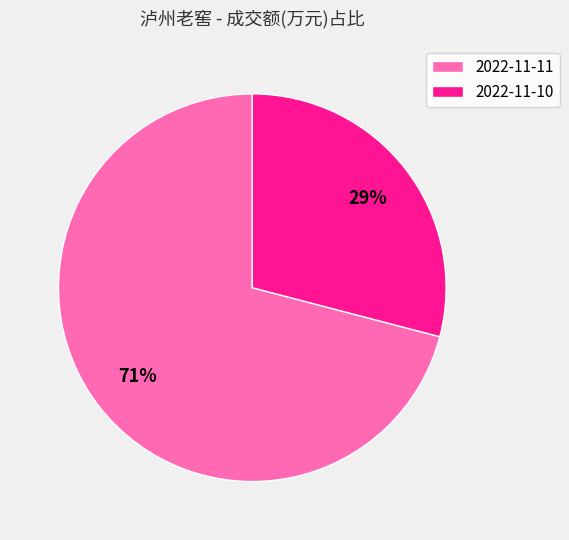

Do 2022-11-10 and 2022-11-11 together represent more than half of the pie?

Yes